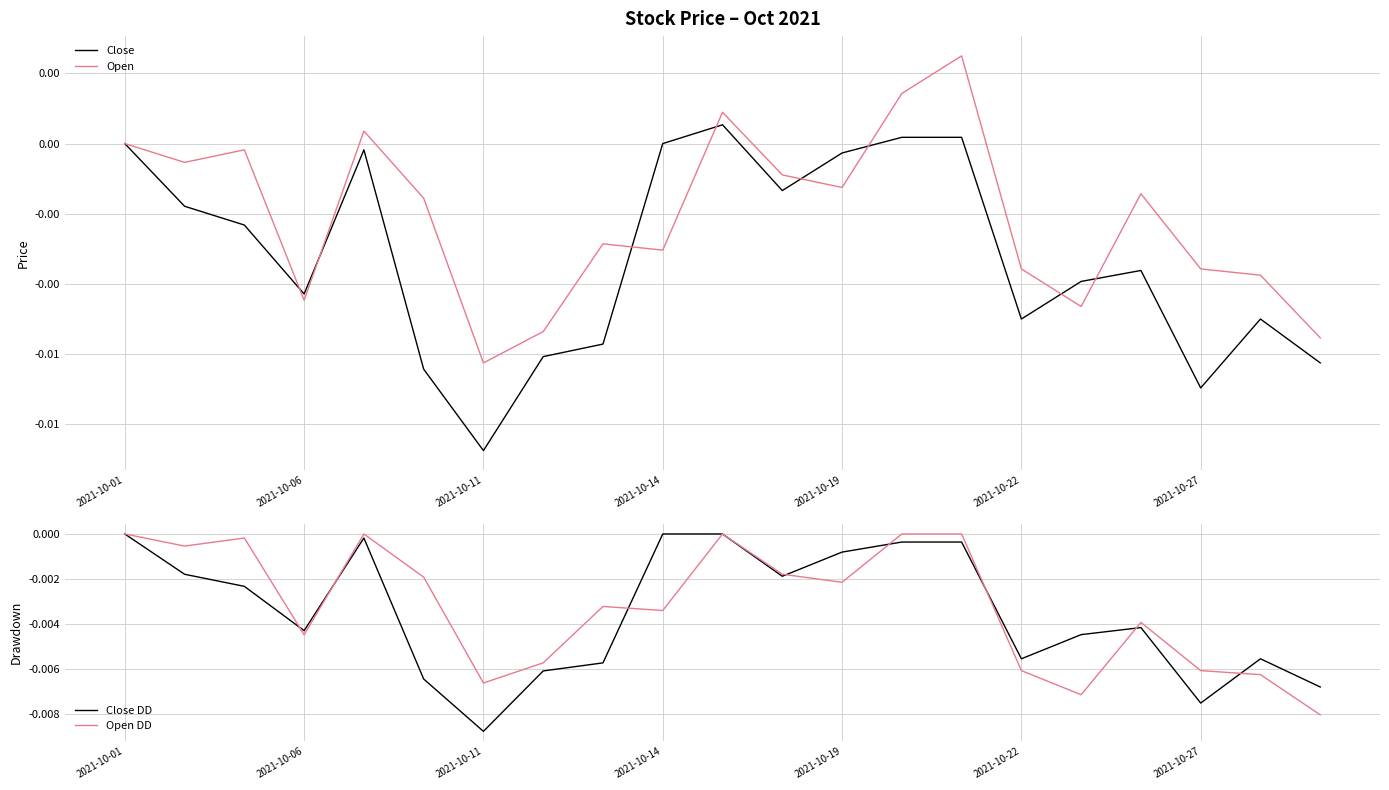

How many lines are shown in the chart?

4